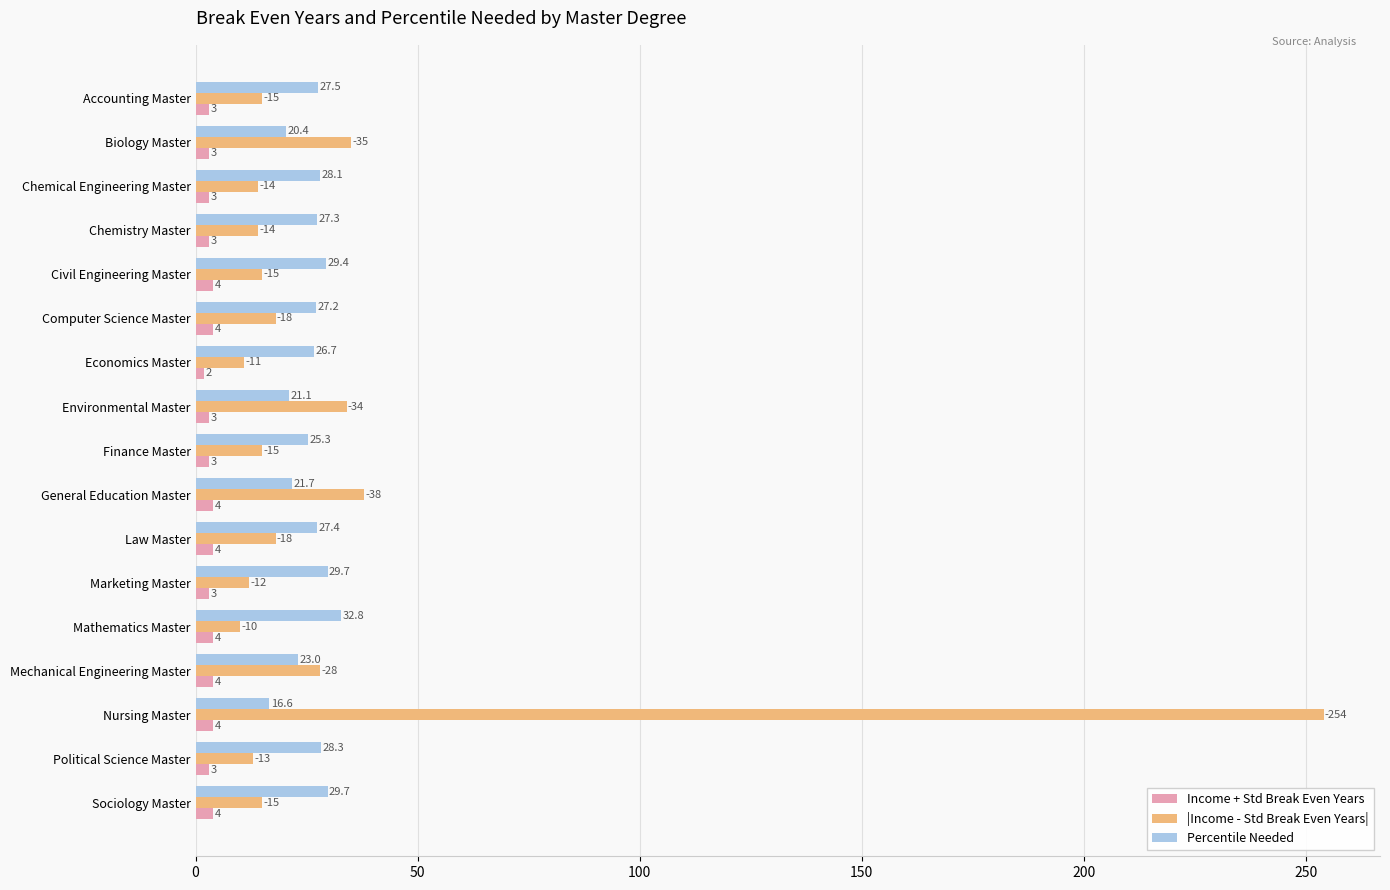

True or false: |Income - Std Break Even Years| has a value of 254.0 at Nursing Master.

True